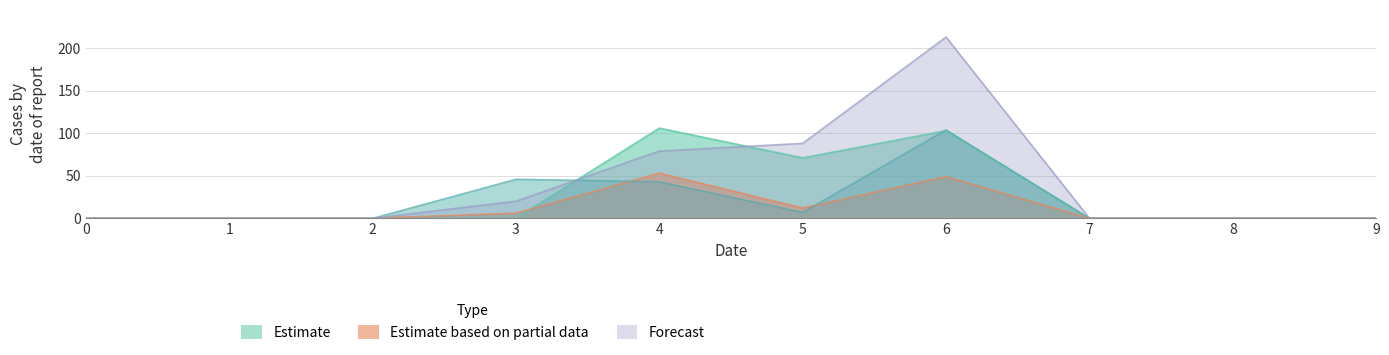

At which label is 2 closest to 26?

5